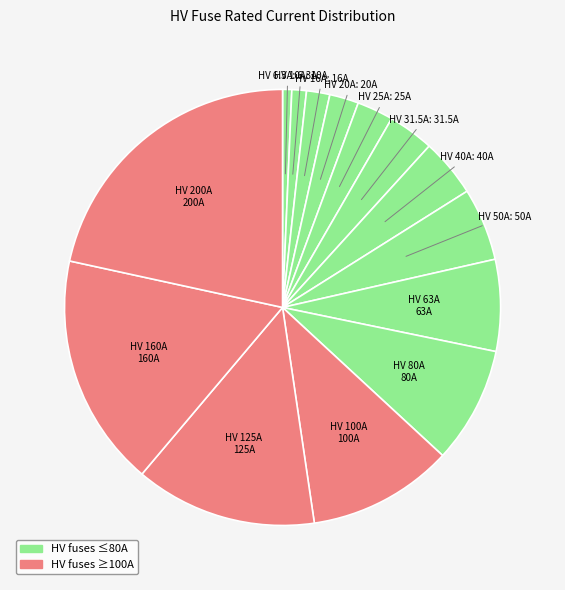

How many slices are in this pie chart?

14